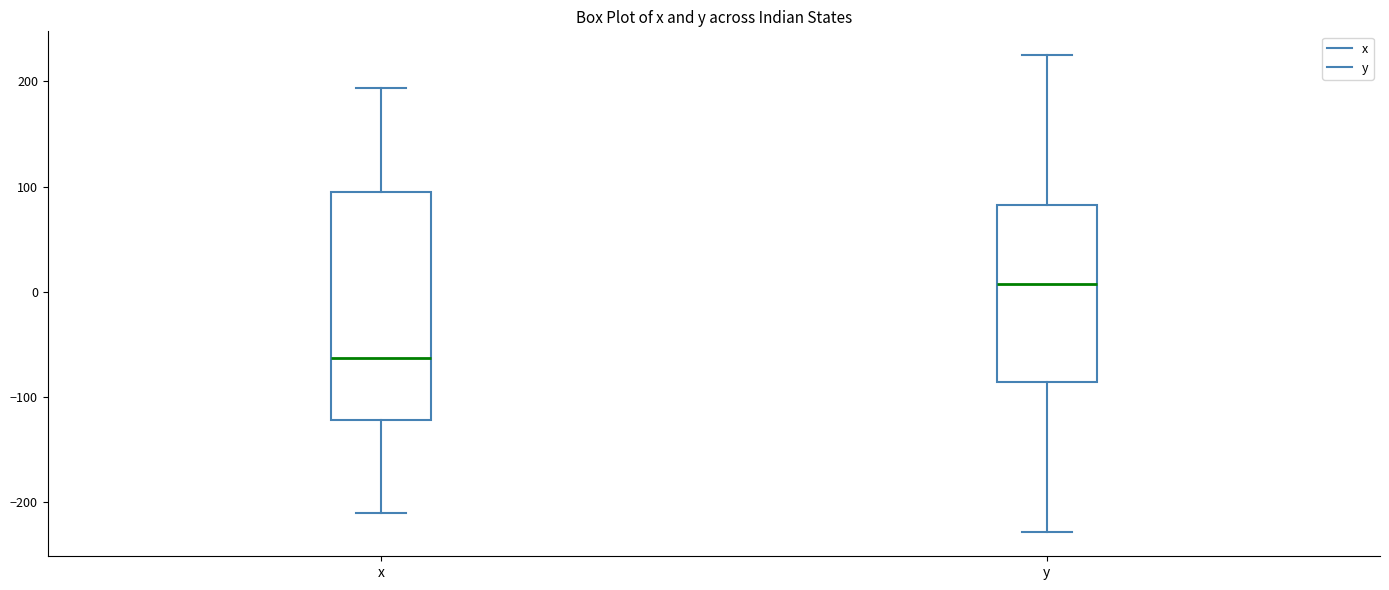

Which box is the tallest, from its lower edge to its upper edge?

x